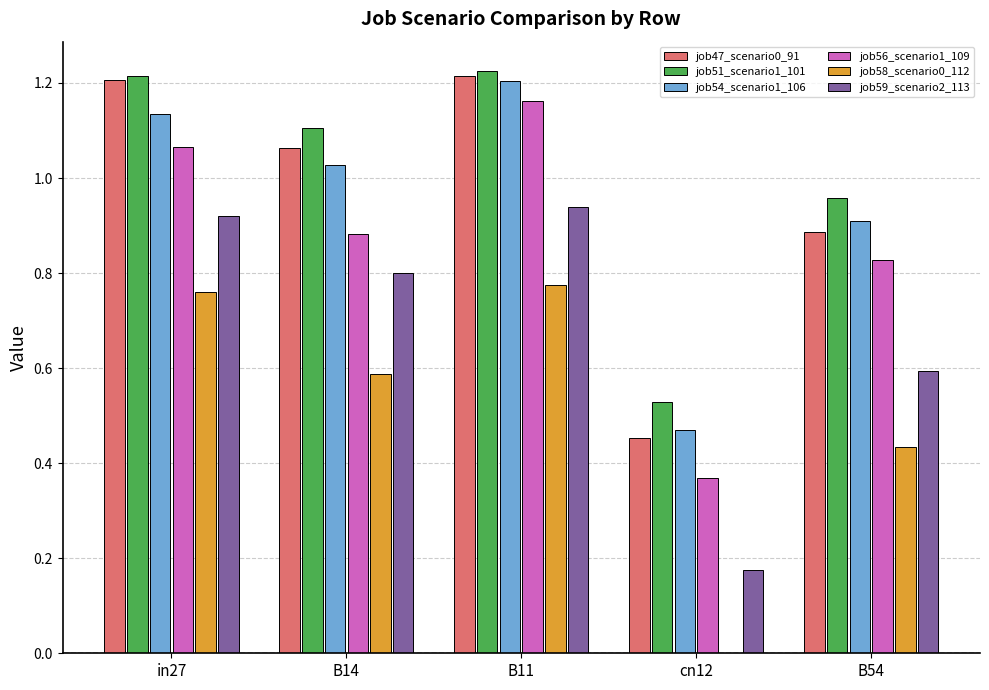

At which category is the sum across all series the highest?

B11